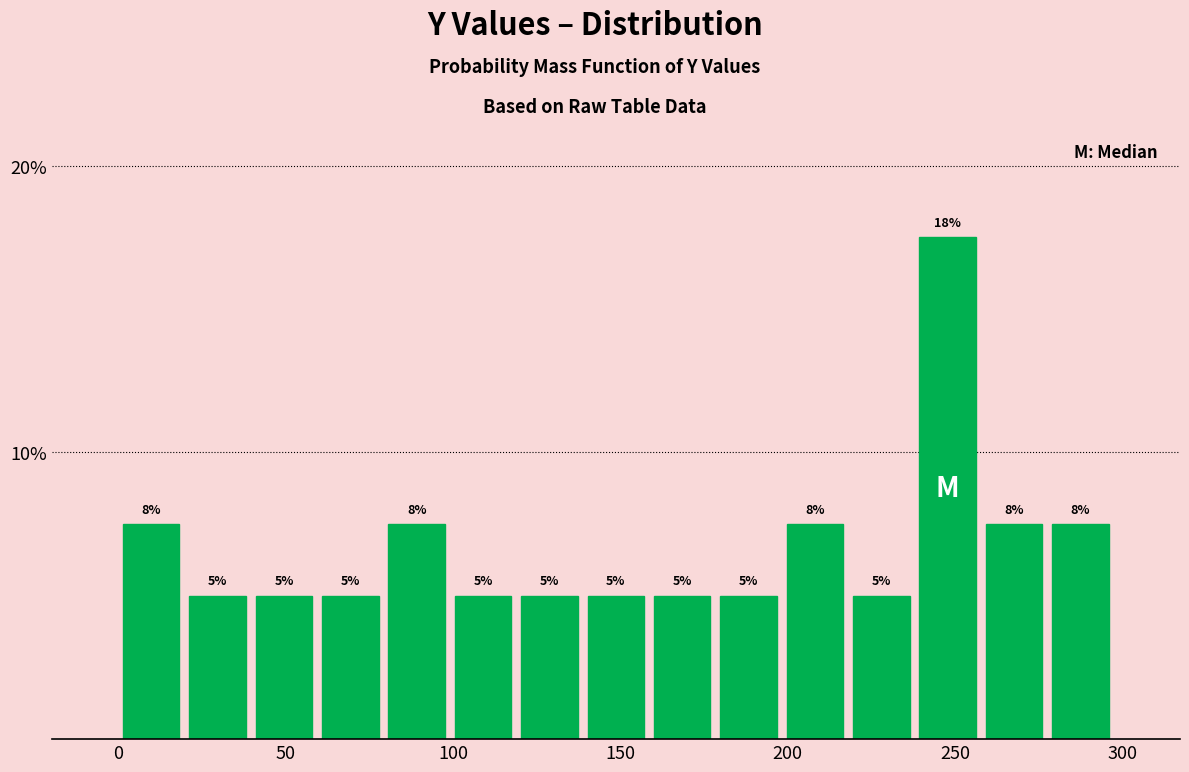

Around what value on the x-axis is the tallest bar? Give the approximate position of its centre, as read against the axis.

250